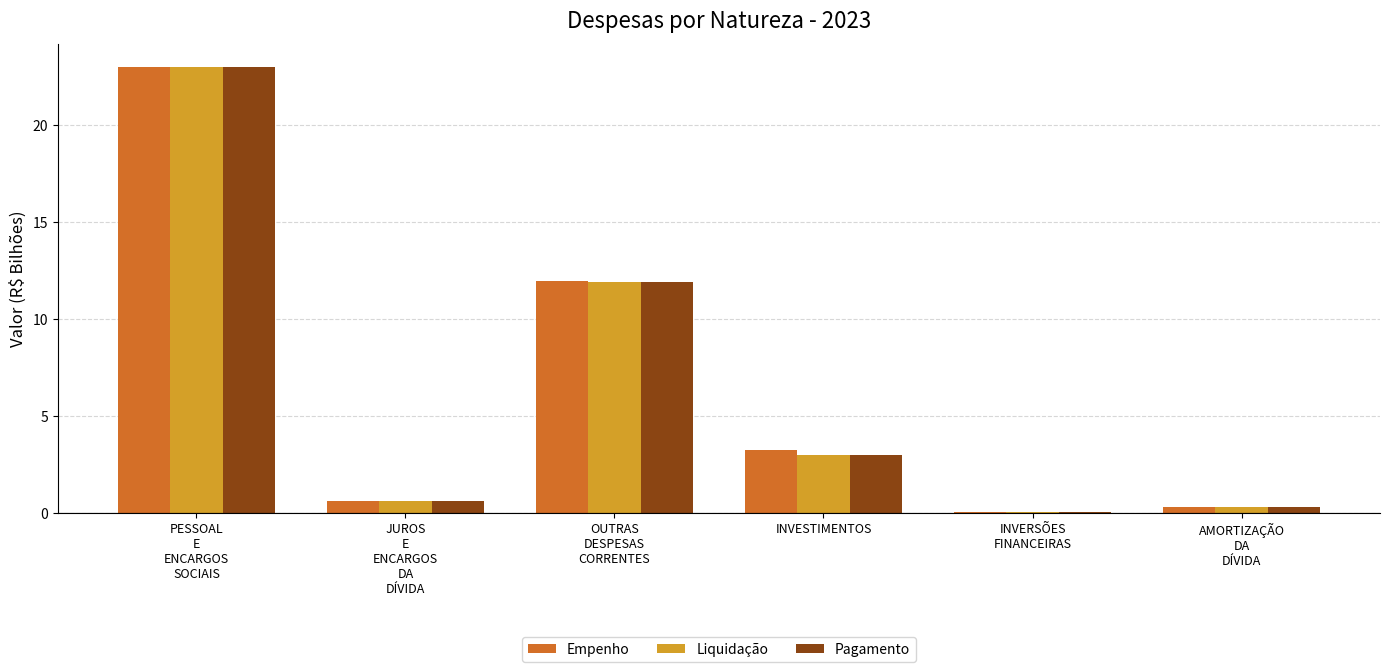

What is the greatest value displayed?

23.0